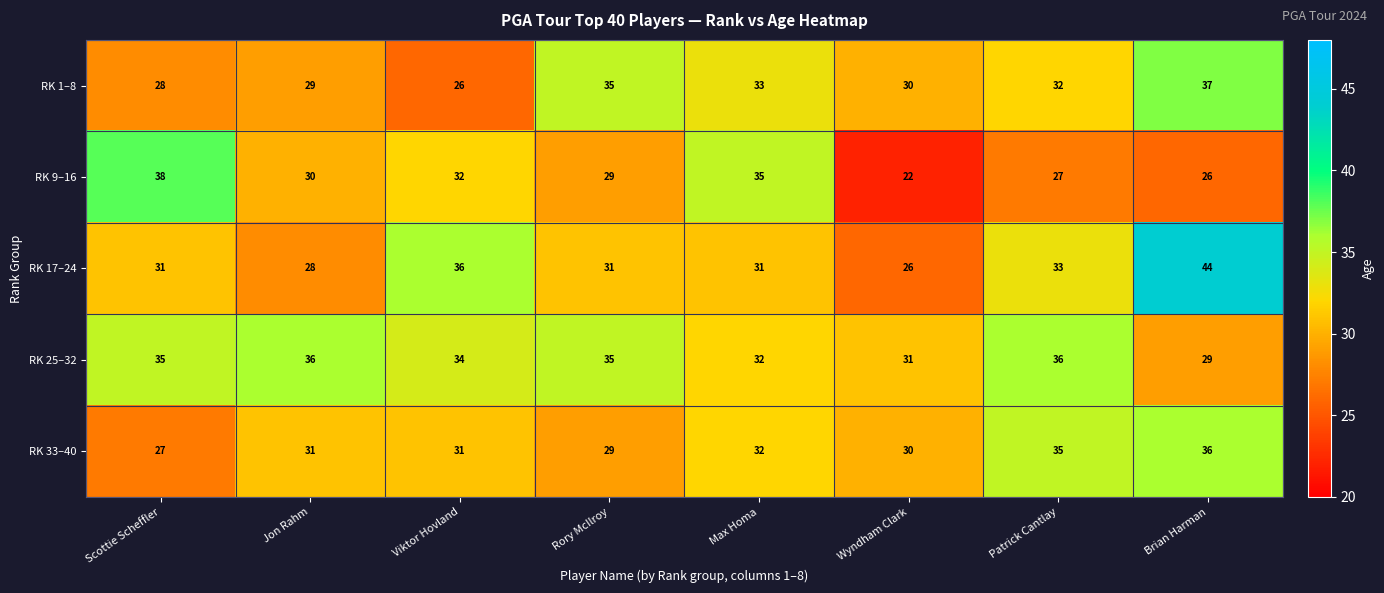

At Viktor Hovland, list the series in order from largest to smallest.

RK 17–24, RK 25–32, RK 9–16, RK 33–40, RK 1–8